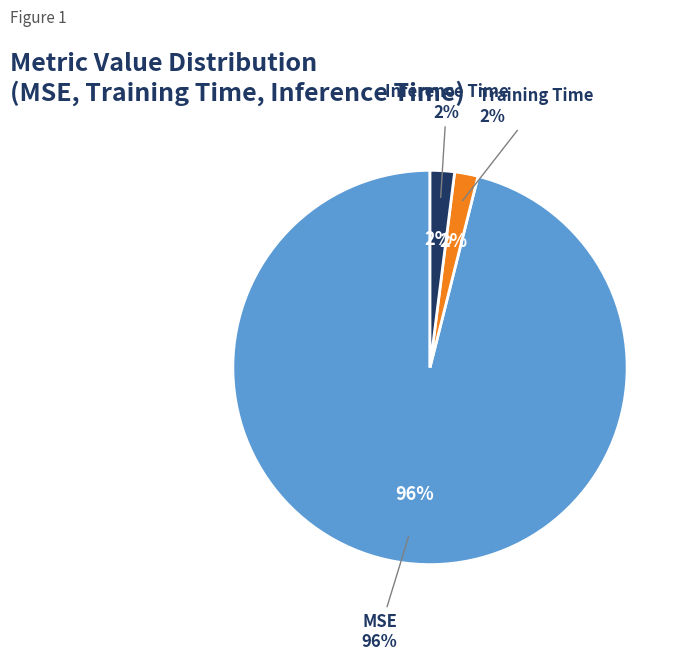

To the nearest percent, what percentage of the pie is Inference Time?

2%